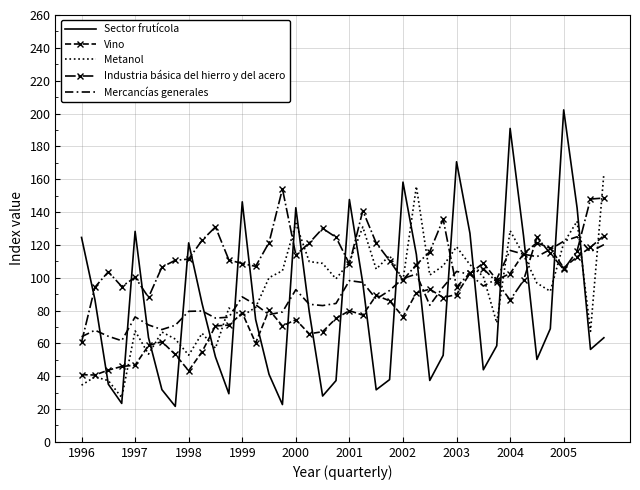

True or false: Vino and Industria básica del hierro y del acero intersect in this chart.

True